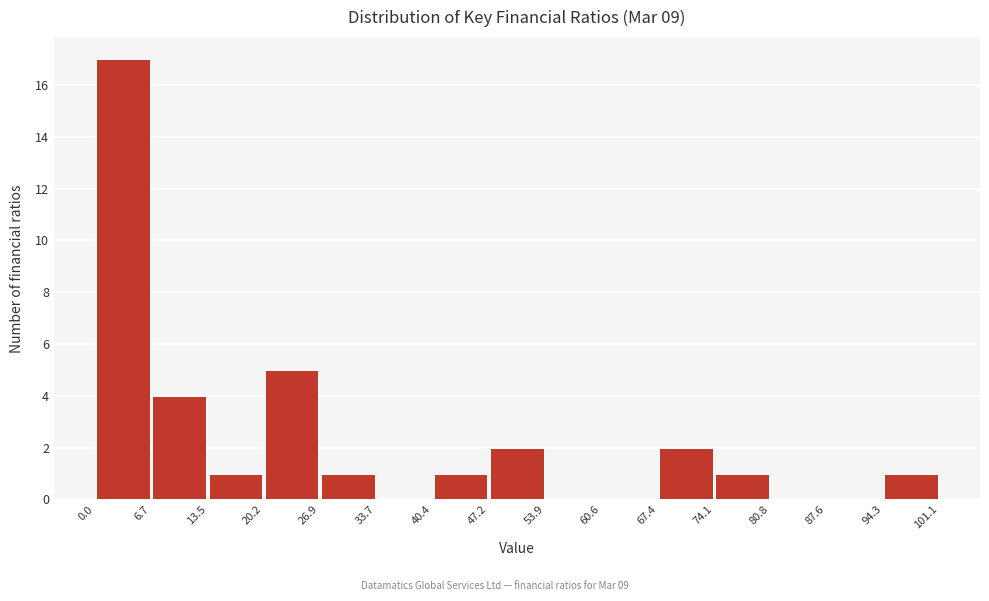

Over which range of the x-axis is the bar tallest?

0.0 to 6.7